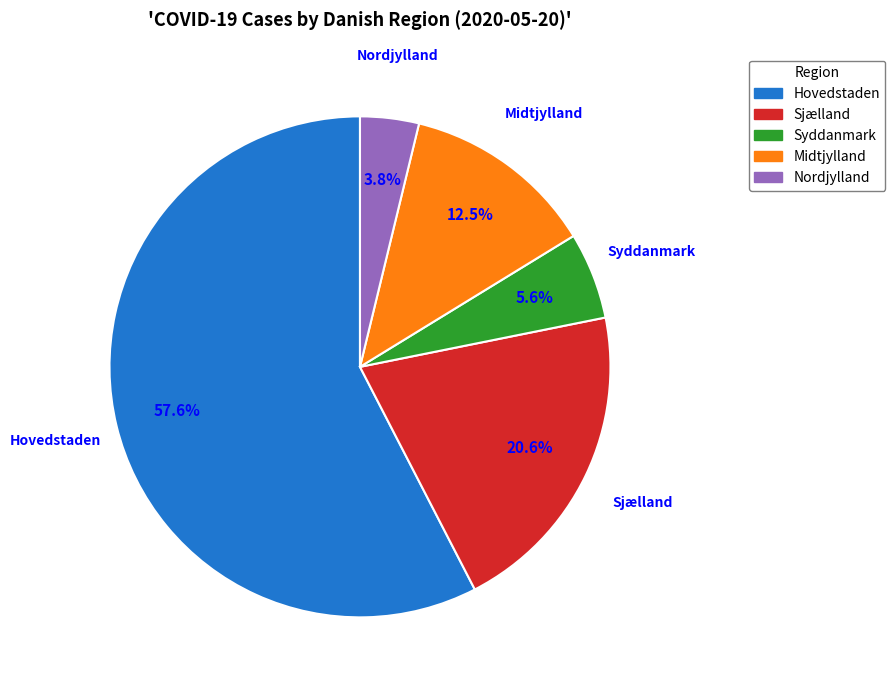

What is the majority slice?

Hovedstaden